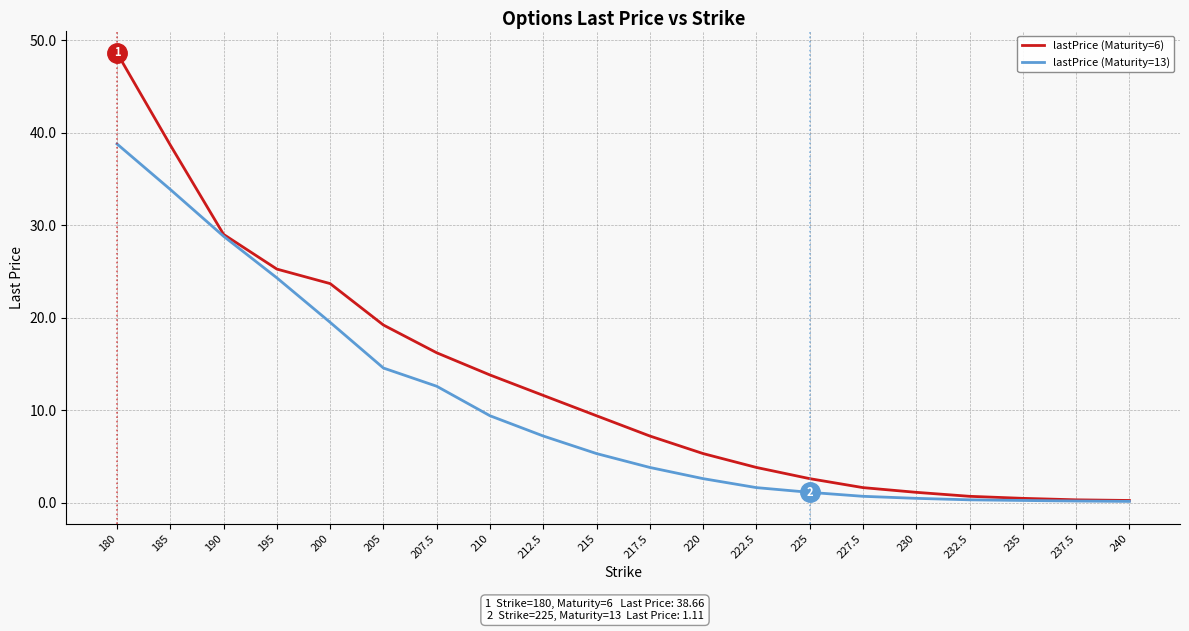

What is the sum of all lastPrice (Maturity=13) values?

205.3